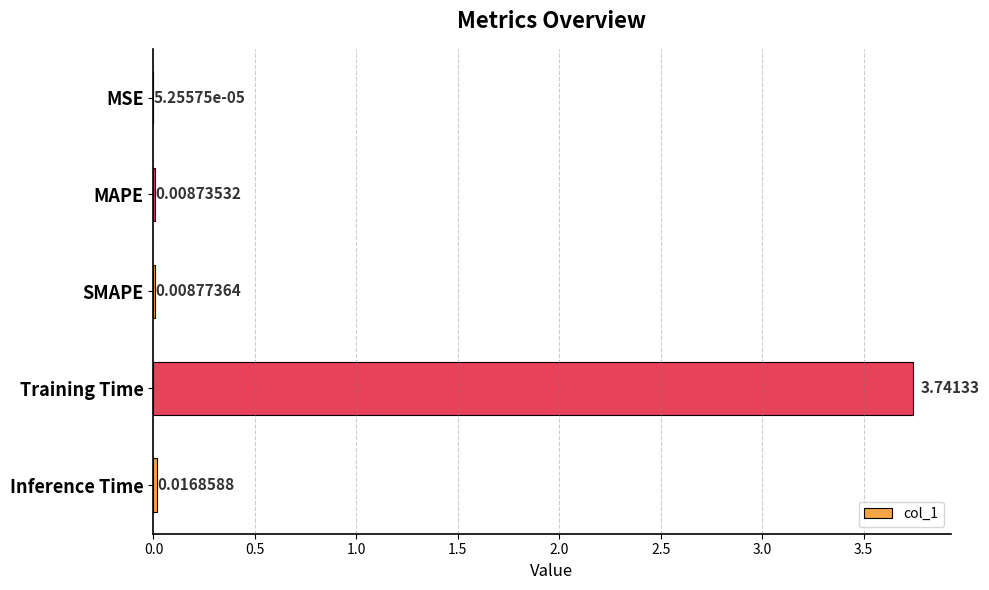

What is the change in value from MAPE to Training Time?

+3.7